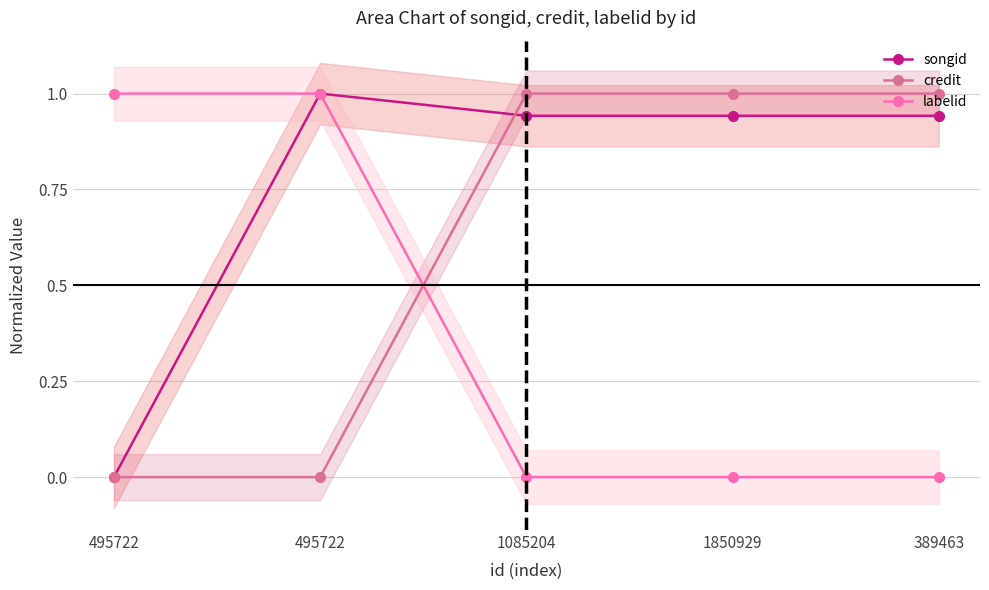

Which has a higher value, 495722 or 1850929?

1850929